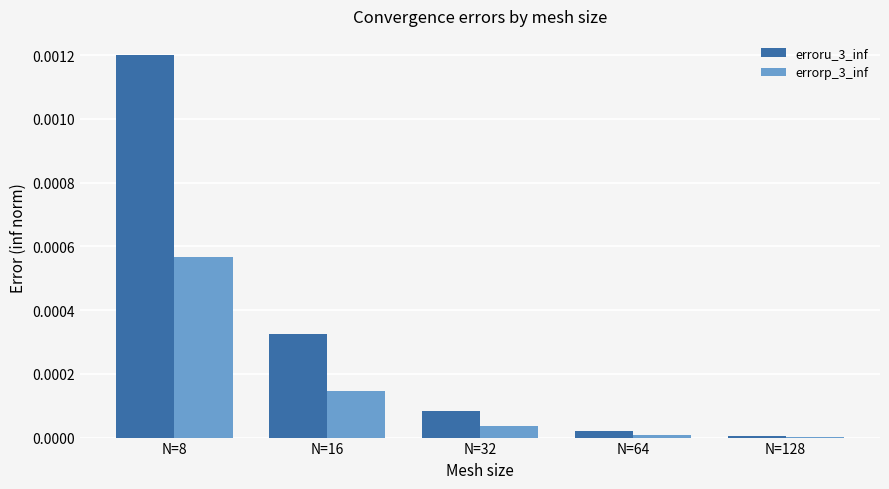

True or false: erroru_3_inf has a value of 0.0 at N=16.

True